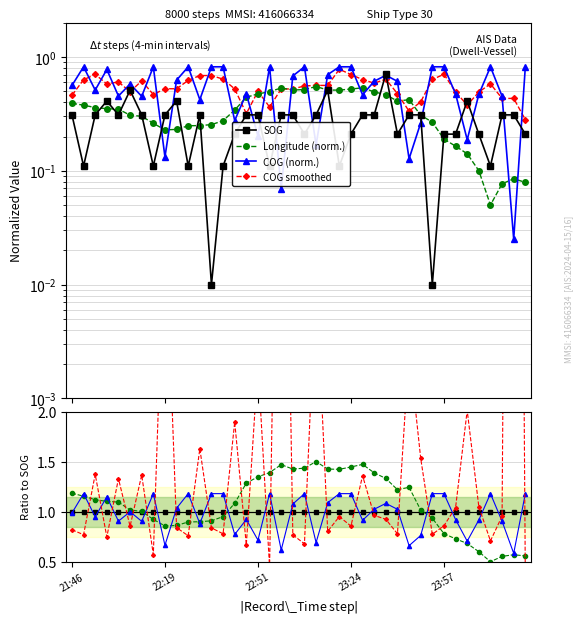

True or false: SOG and Longitude intersect in this chart.

True